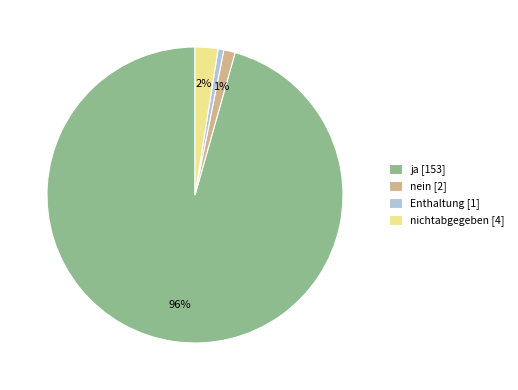

Is it true that ja [153] is 90% of the pie?

False